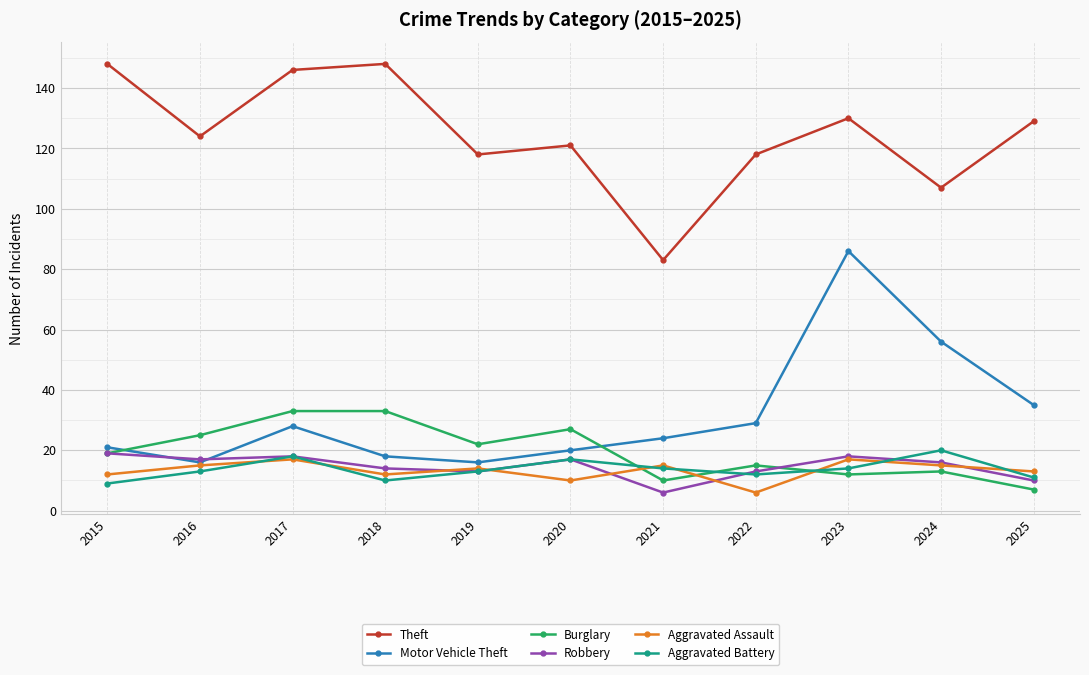

At which category does Theft reach its first local peak?

2018